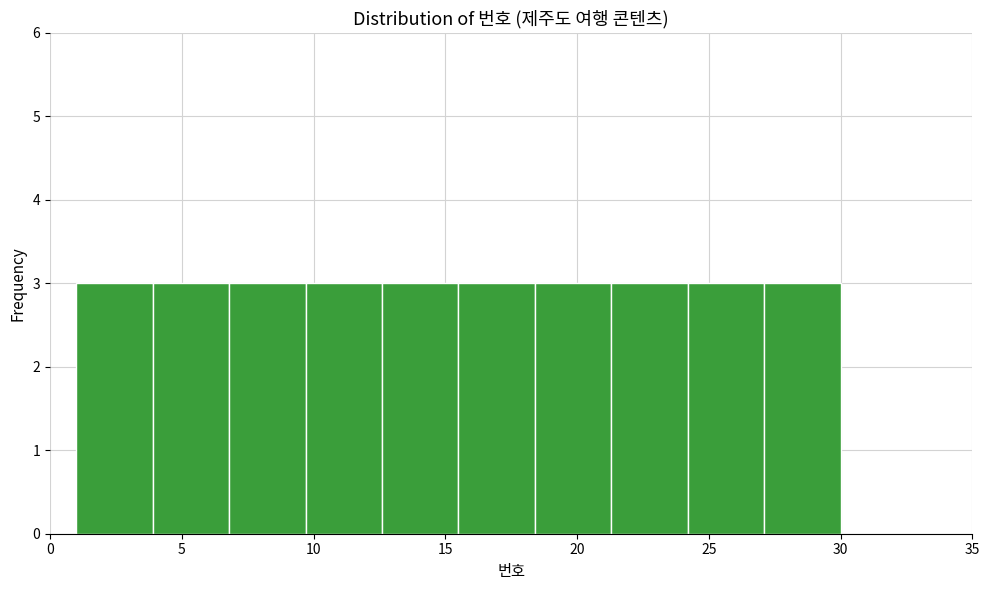

Reading left to right, list every bar in this chart as the range it spans on the x-axis followed by its height. Neither the bar edges nor the heights are printed on the chart, so give them approximately, as read against the axes.

1.0 to 3.9: 3
3.9 to 6.8: 3
6.8 to 9.7: 3
9.7 to 12.6: 3
12.6 to 15.5: 3
15.5 to 18.4: 3
18.4 to 21.3: 3
21.3 to 24.2: 3
24.2 to 27.1: 3
27.1 to 30.0: 3